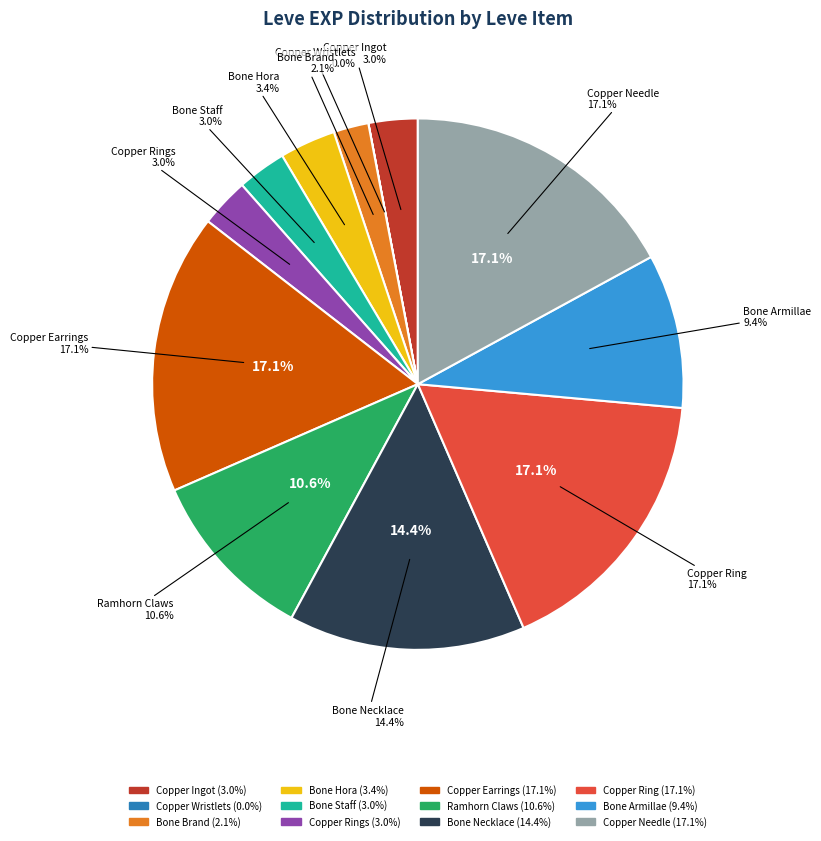

Rank the categories by value from lowest to highest.

Copper Wristlets, Bone Brand, Copper Ingot, Bone Staff, Copper Rings, Bone Hora, Bone Armillae, Ramhorn Claws, Bone Necklace, Copper Earrings, Copper Ring, Copper Needle